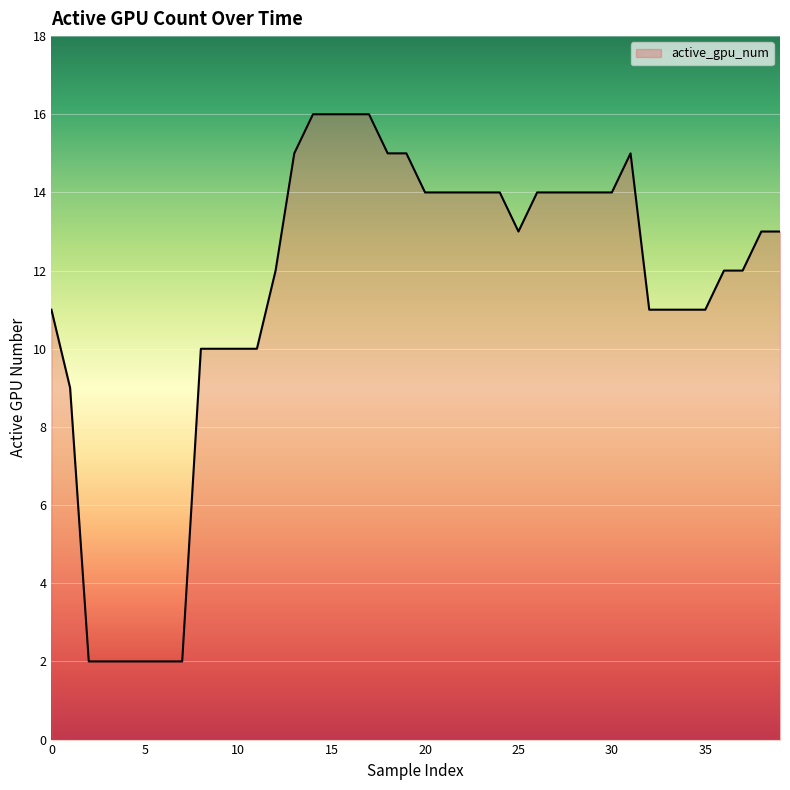

What is the difference between the maximum and minimum values?

14